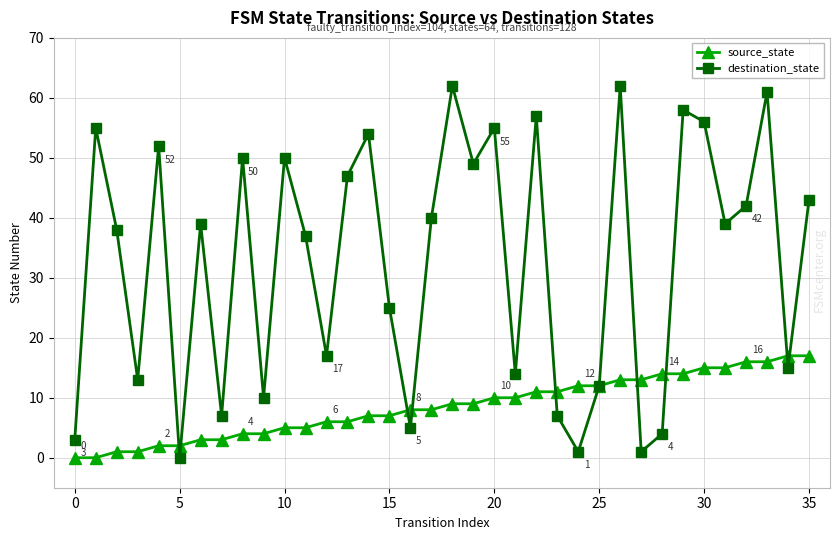

Reading left to right, what are all the values shown in this chart?

source_state: 0	0	1	1	2	2	3	3	4	4	5	5	6	6	7	7	8	8	9	9	10	10	11	11	12	12	13	13	14	14	15	15	16	16	17	17
destination_state: 3	55	38	13	52	0	39	7	50	10	50	37	17	47	54	25	5	40	62	49	55	14	57	7	1	12	62	1	4	58	56	39	42	61	15	43